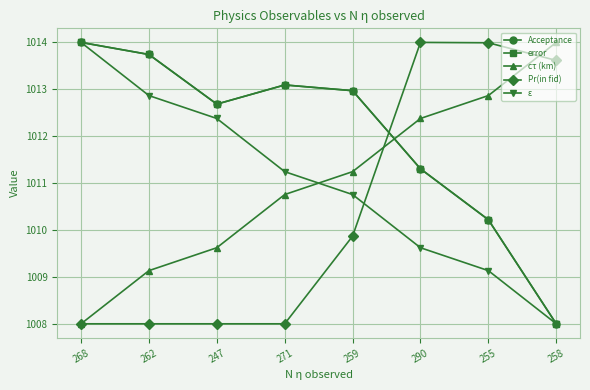

Is this an area chart (filled region under the line)?

No